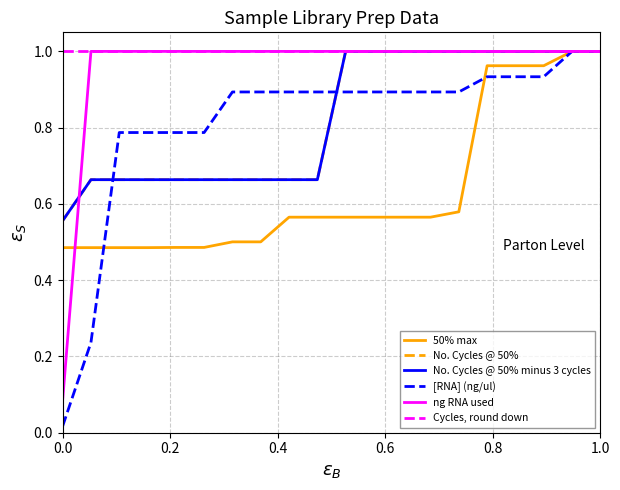

What is the maximum value shown in the chart?

1.0